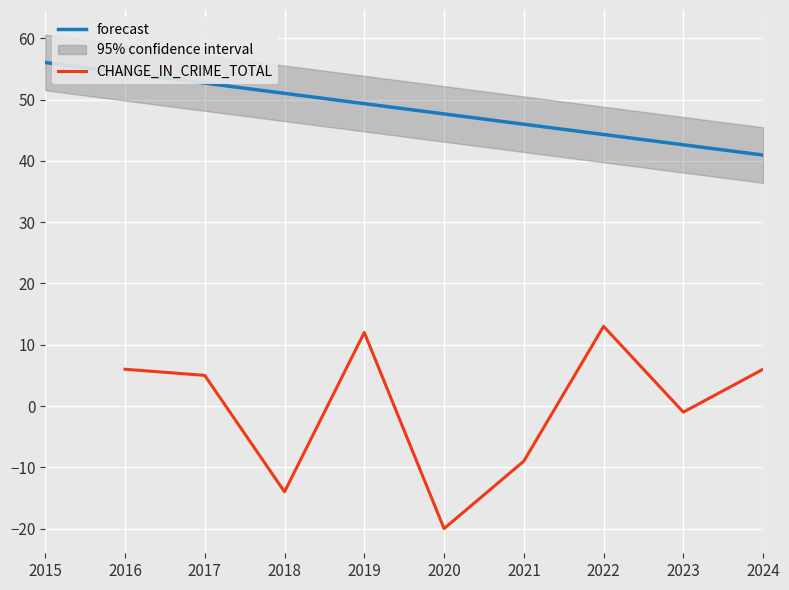

Between 2015 and 2020, which is larger?

2015